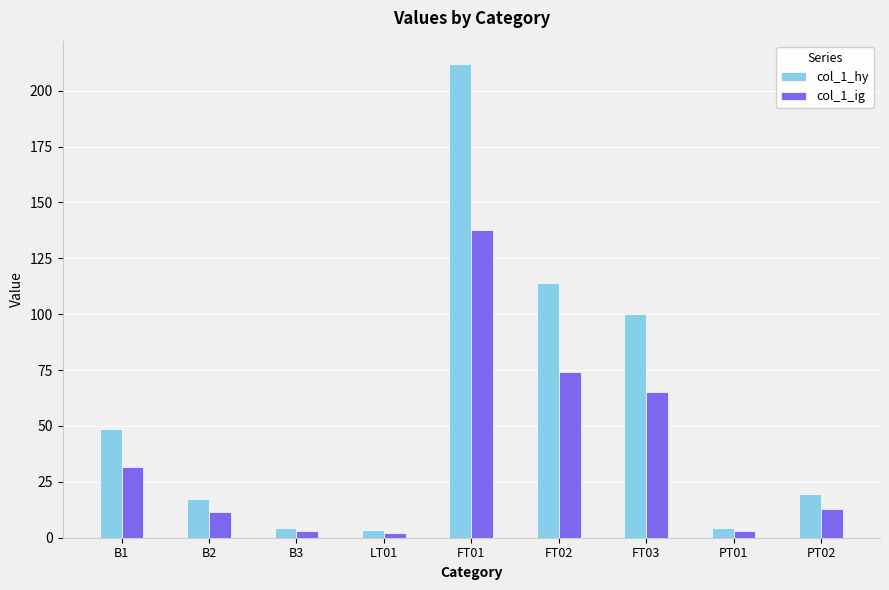

The value of col_1_hy at B1 is 48.8. True or false?

True